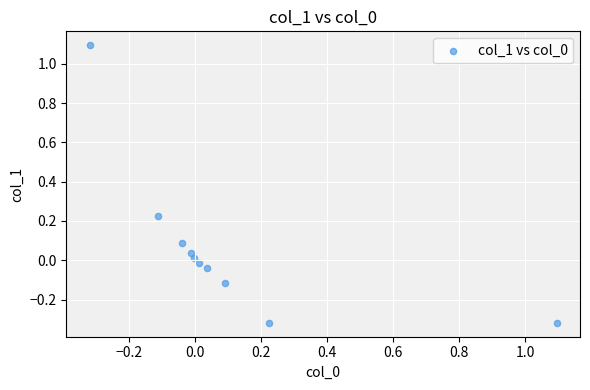

What is the range of X values (max minus min)?

1.4